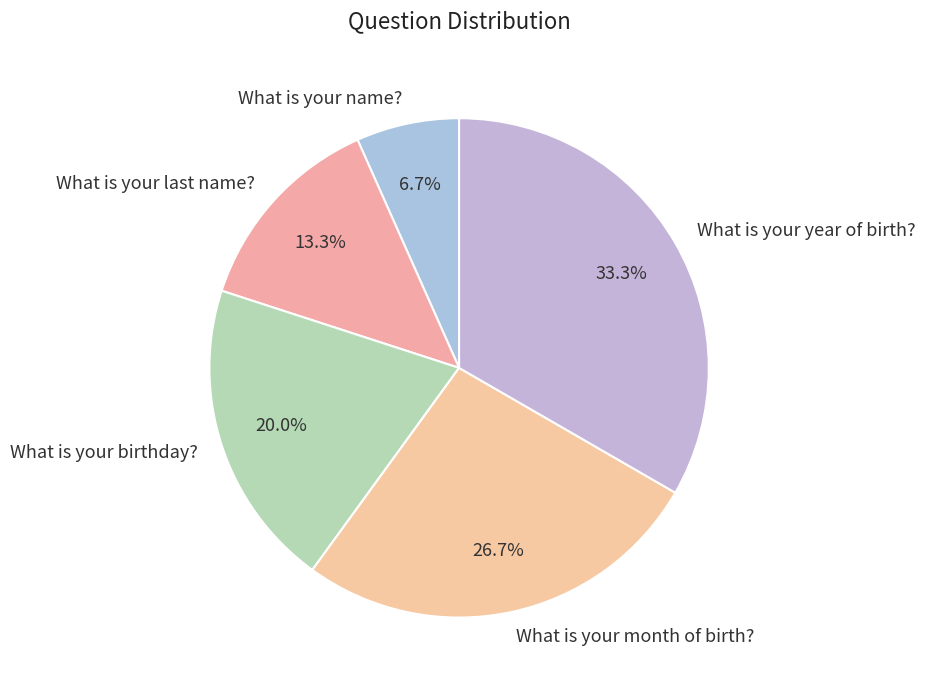

What percentage do What is your month of birth? and What is your year of birth? together represent?

60.0%